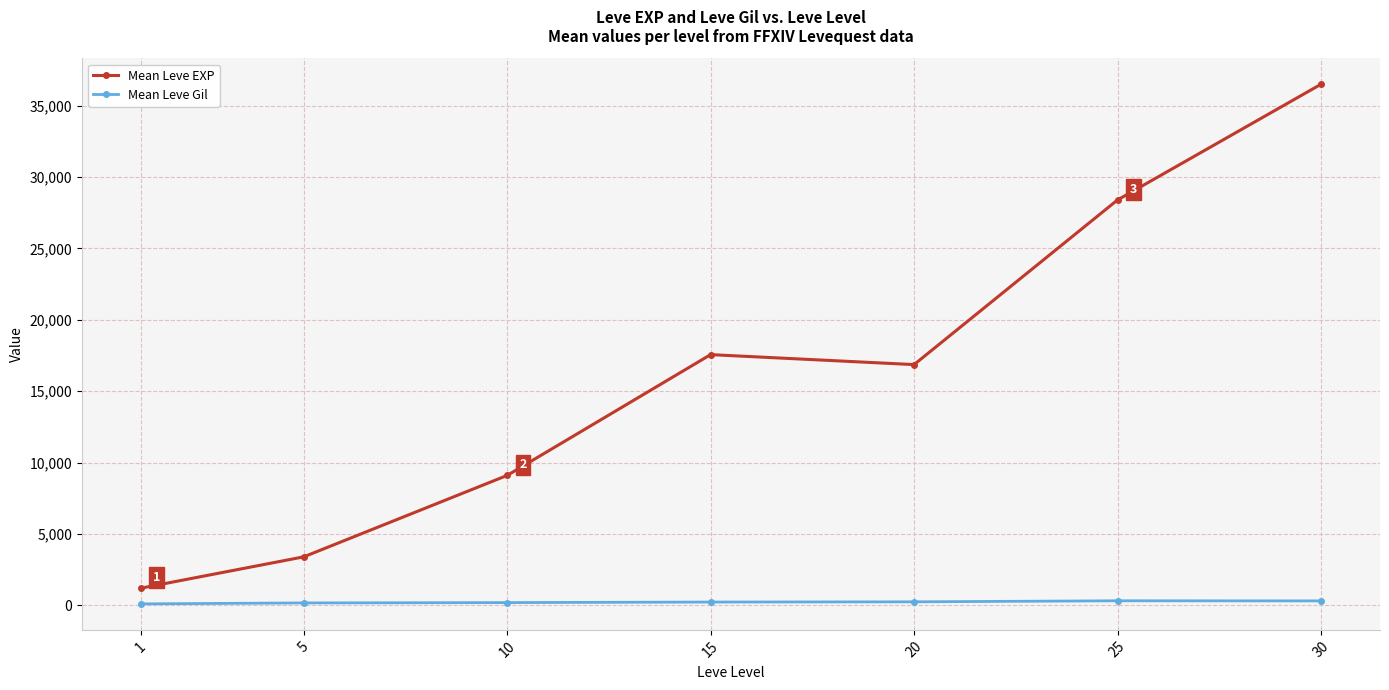

How many interior local valleys does the Mean Leve EXP series have?

1